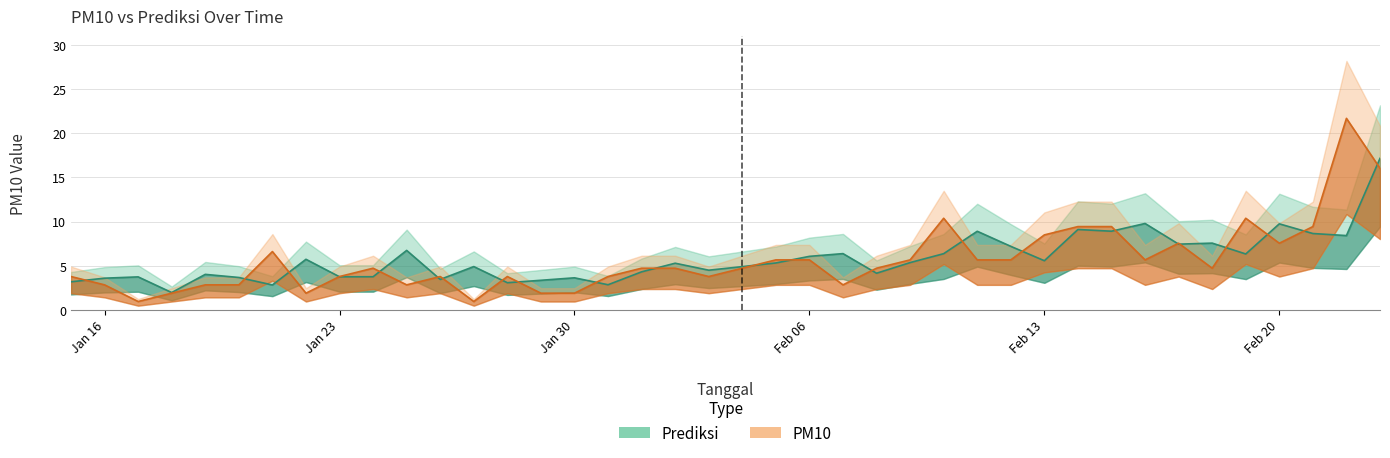

What is the sum of the PM10 values at 2017-01-22 and 2017-01-31?

5.7